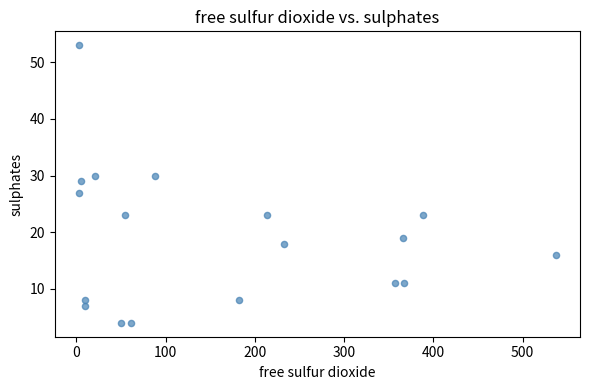

What is the range of Y values (max minus min)?

49